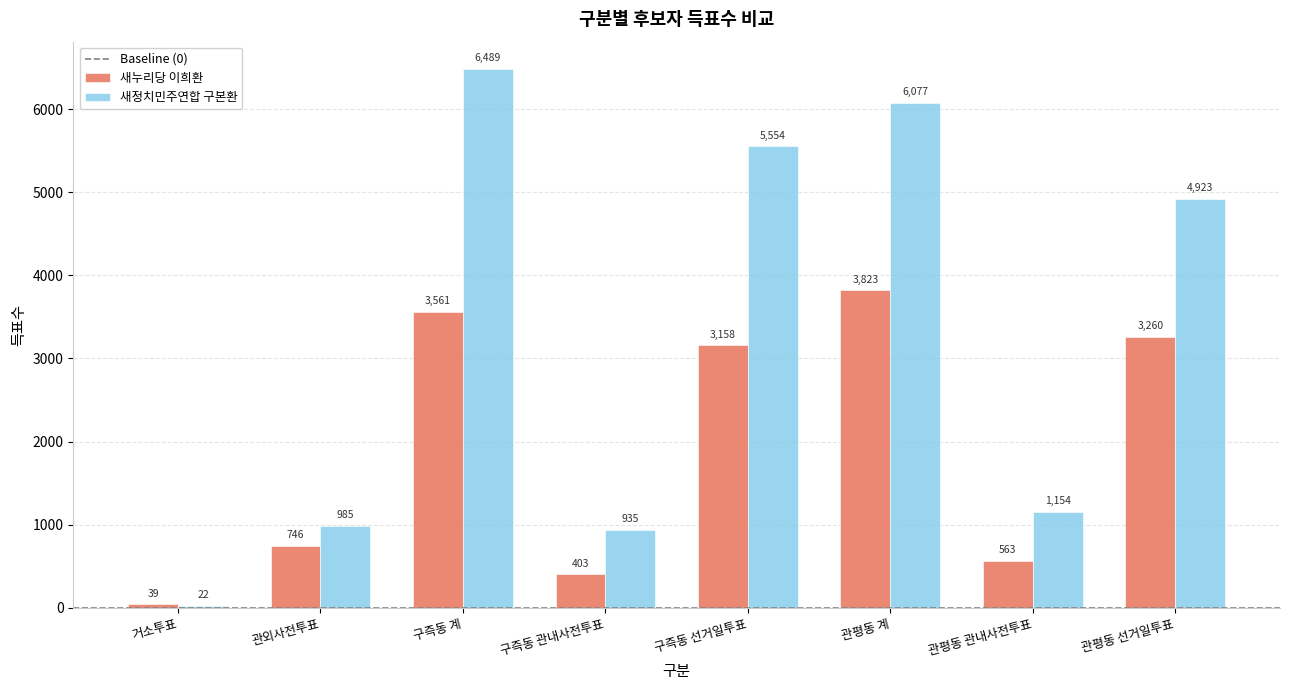

Are the bars horizontal?

No